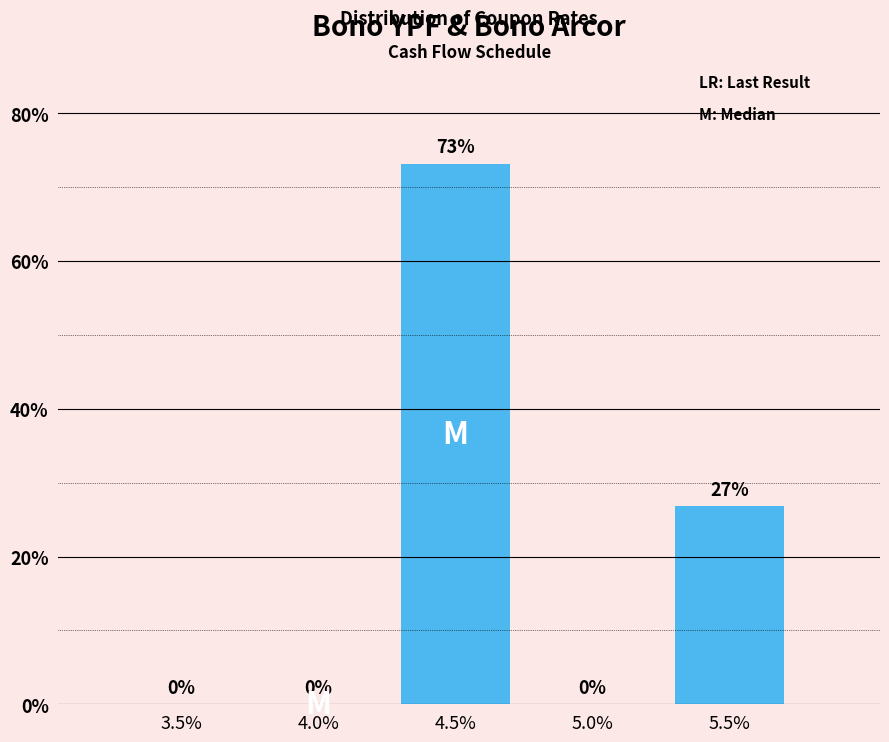

Where is the data nearest to the value 36?

5.5%